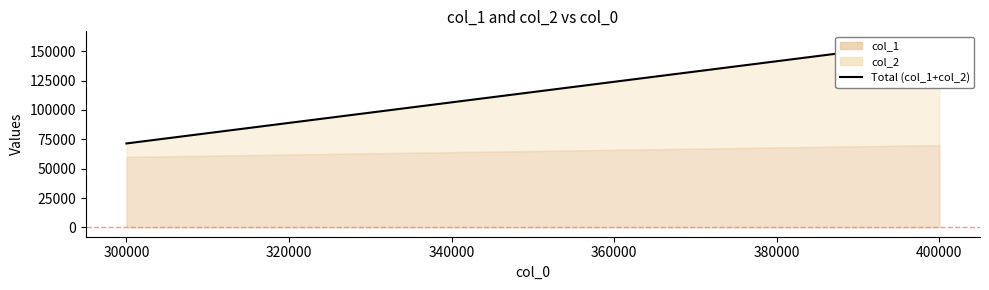

The chart shows a value of 119078 at 300000. True or false?

False